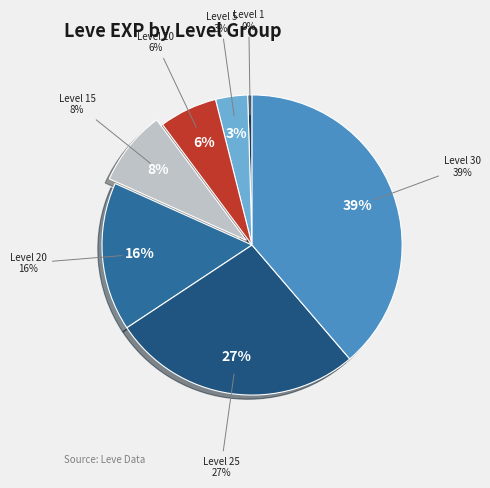

Does Level 10 account for over 50% of the chart?

No